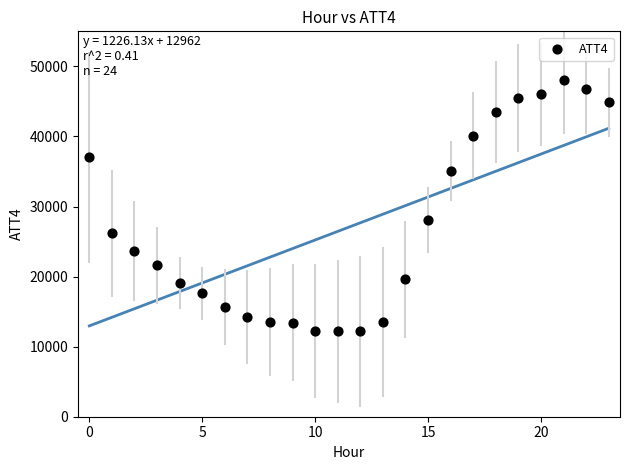

What Y value in the scatter plot is closest to 30100?

28100